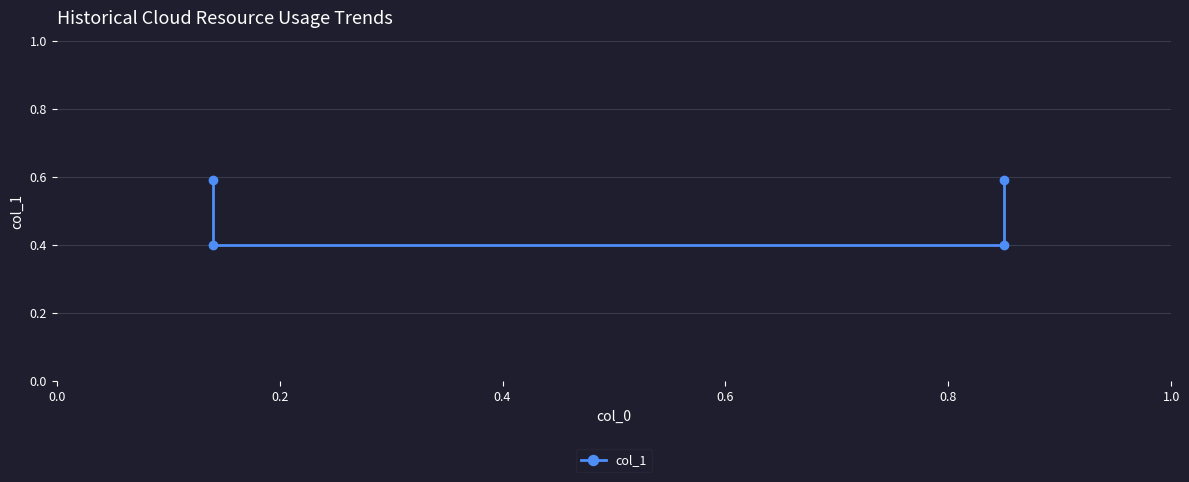

What is the maximum value shown in the chart?

0.6